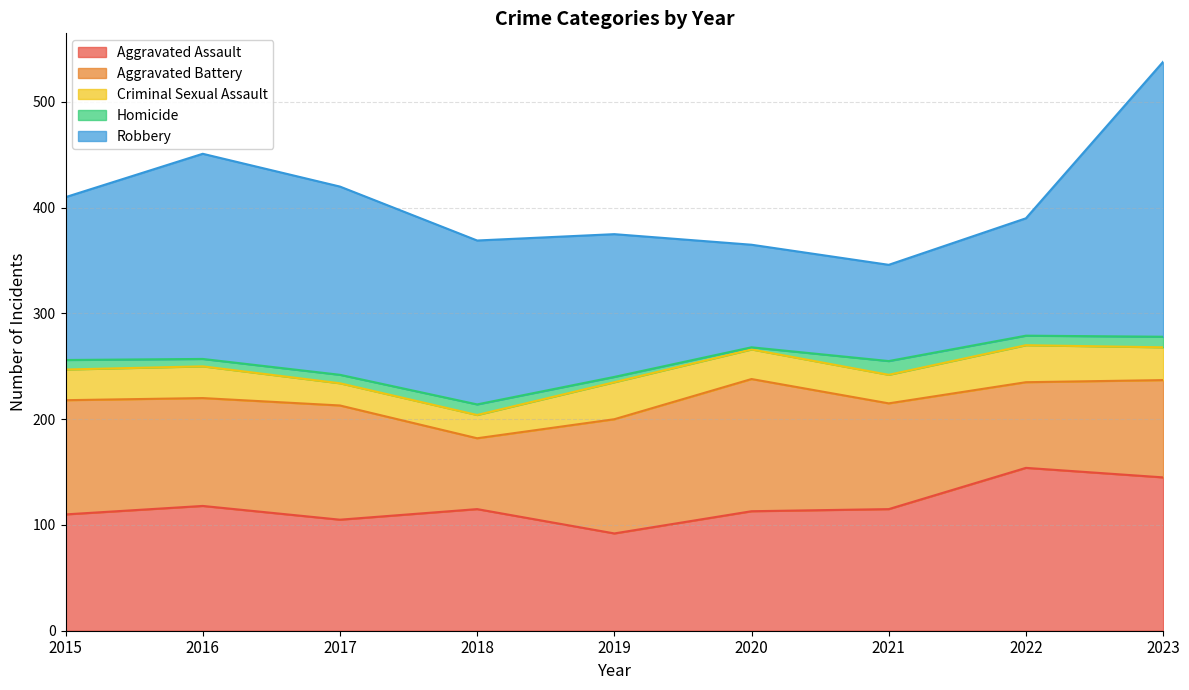

What is the maximum value for Homicide?

13